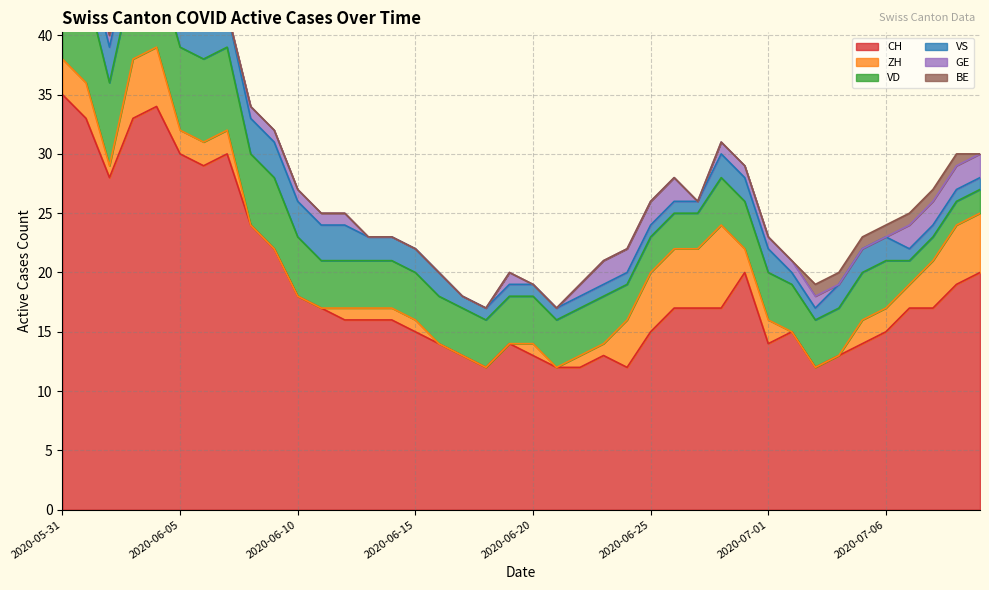

What is the label of the 4th point from the right?

2020-07-07